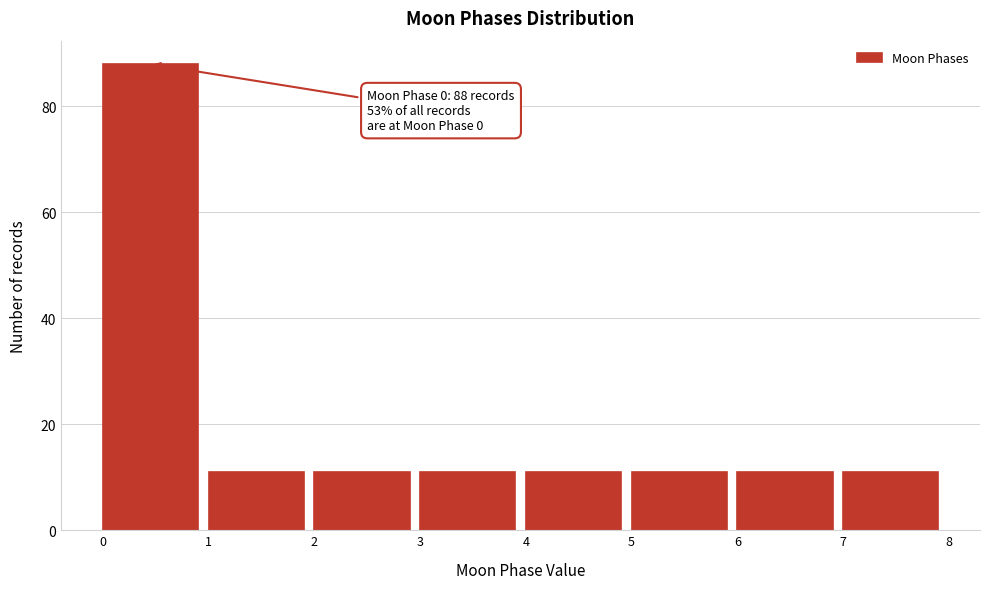

Over which range of the x-axis is the bar tallest?

0 to 1